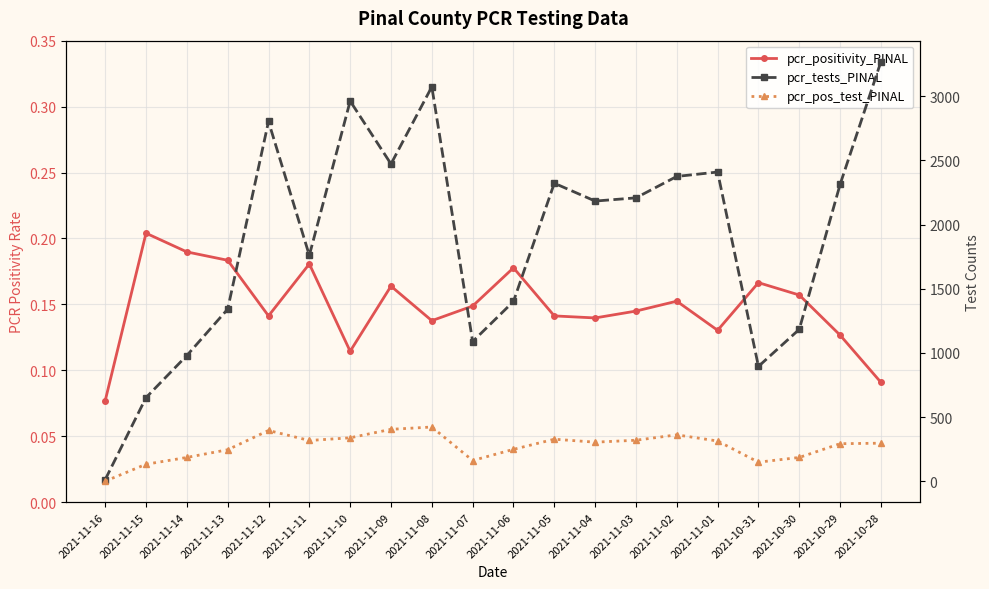

Which has a higher value, 2021-11-09 or 2021-11-14?

2021-11-14